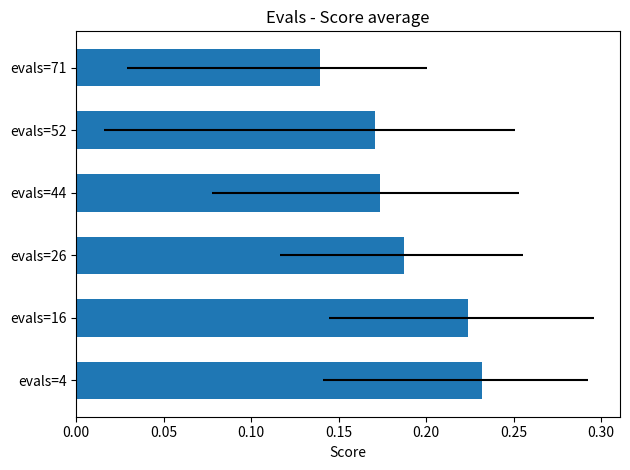

True or false: the data shows 0.2 at evals=4.

True